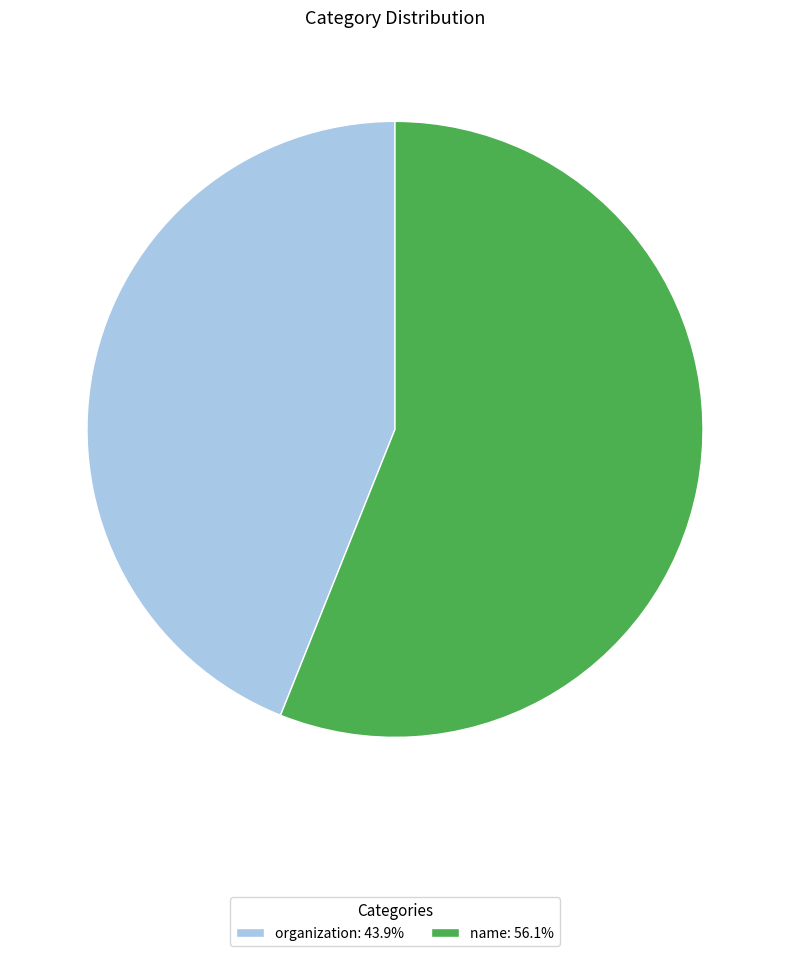

Is the sum of name: 56.1% and organization: 43.9% greater than half?

Yes